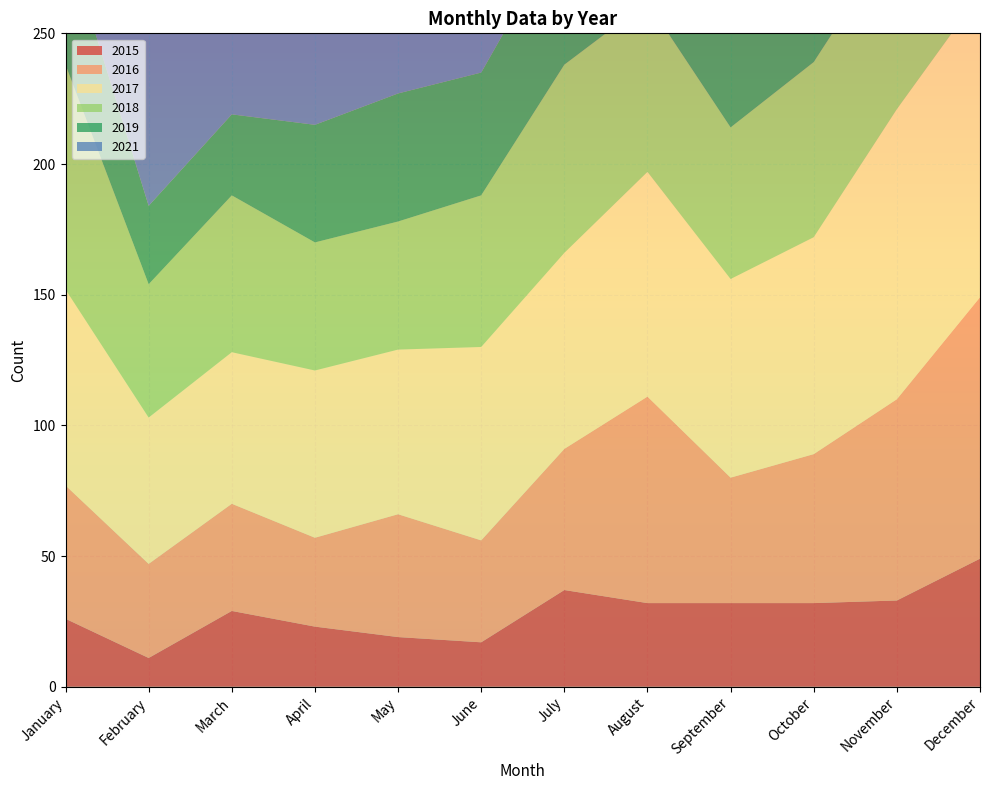

Reading left to right, what are all the values shown in this chart?

2015: 26	11	29	23	19	17	37	32	32	32	33	49
2016: 51	36	41	34	47	39	54	79	48	57	77	100
2017: 75	56	58	64	63	74	75	86	76	83	111	116
2018: 86	51	60	49	49	58	72	65	58	67	67	82
2019: 49	30	31	45	49	47	53	45	73	60	52	69
2021: 217	125	81	100	108	129	150	160	178	194	202	205